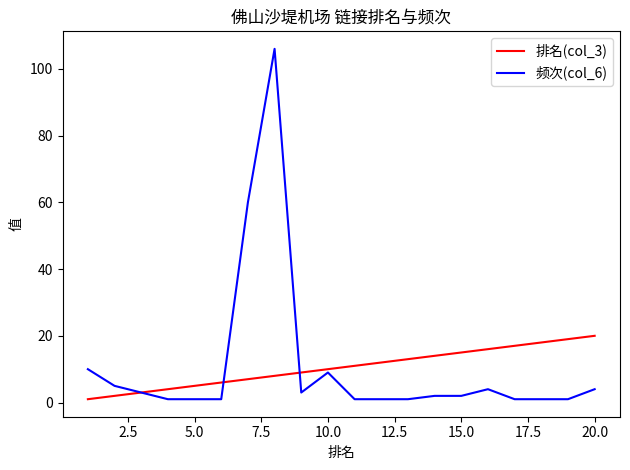

What is the greatest value displayed?

106